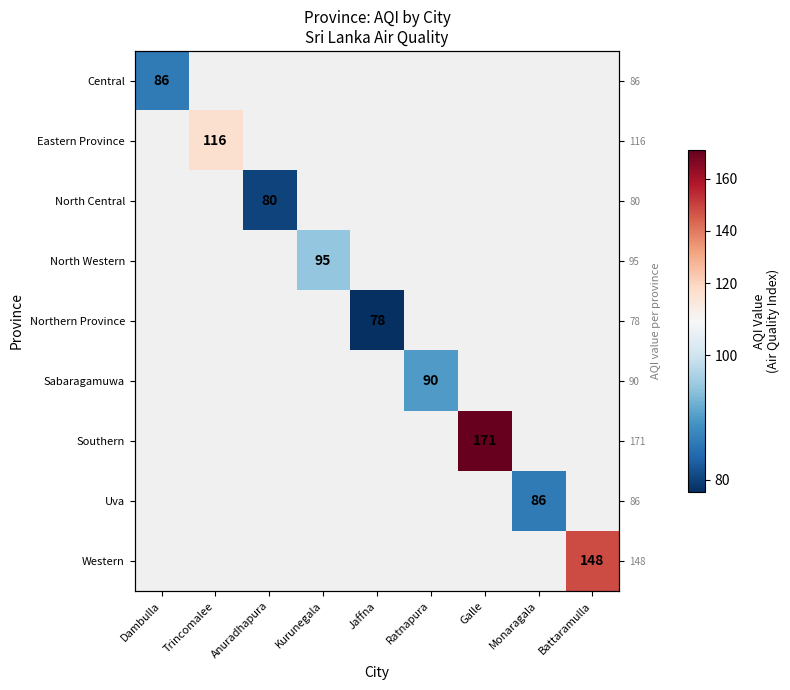

How many positive values does the Northern Province series have?

1